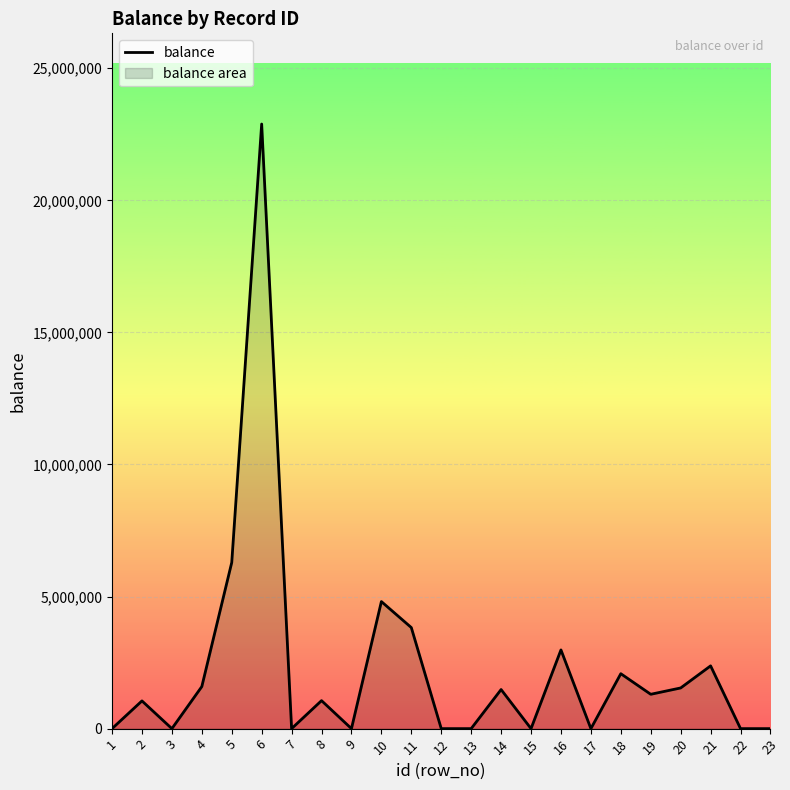

What is the sum of the values at 4 and 11?

5418050